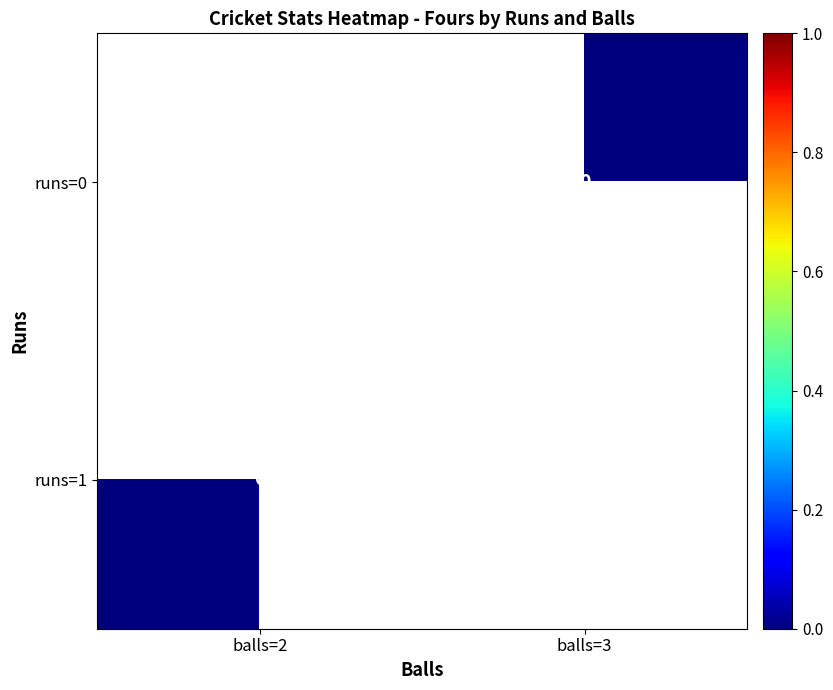

Rank the series at balls=2 from highest to lowest value.

runs=0, runs=1